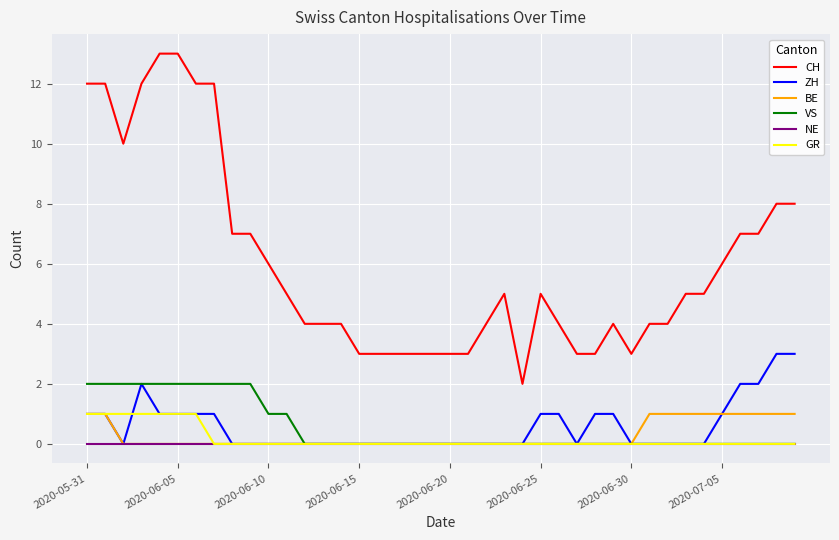

True or false: CH and NE intersect in this chart.

False